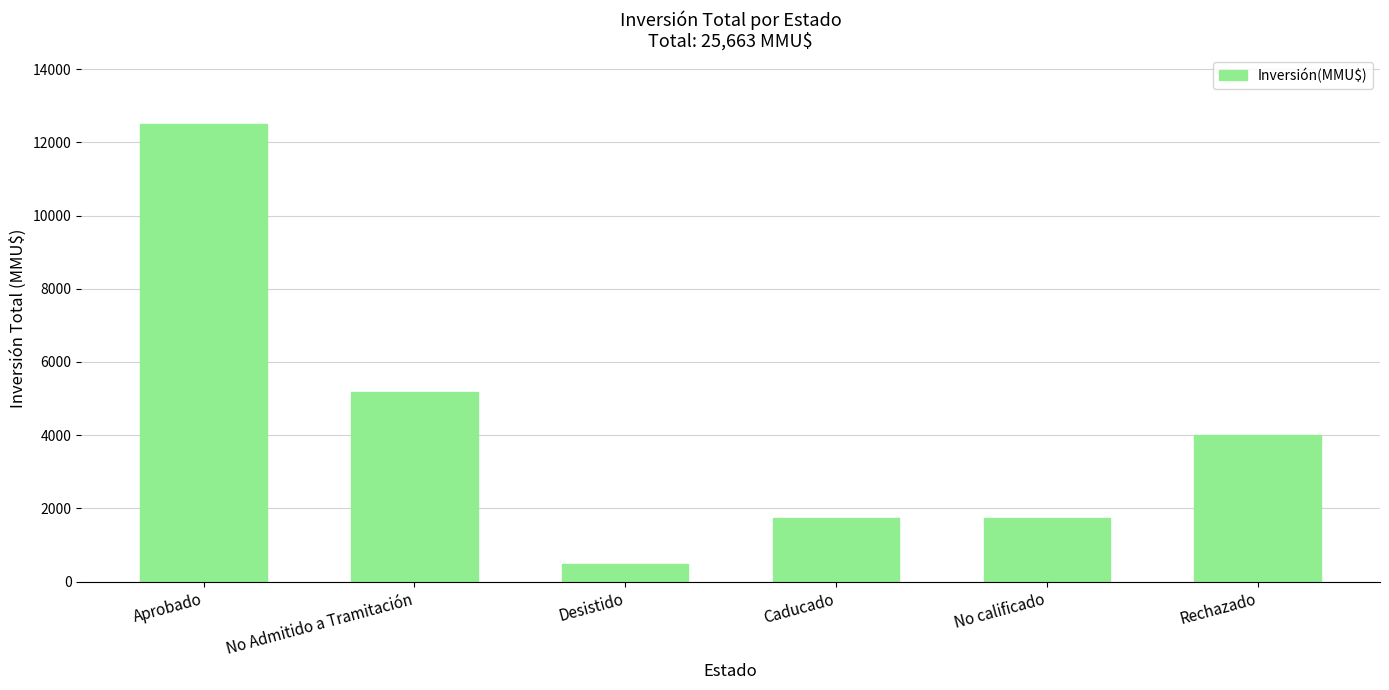

What is the label of the 5th bar from the right?

No Admitido a Tramitación